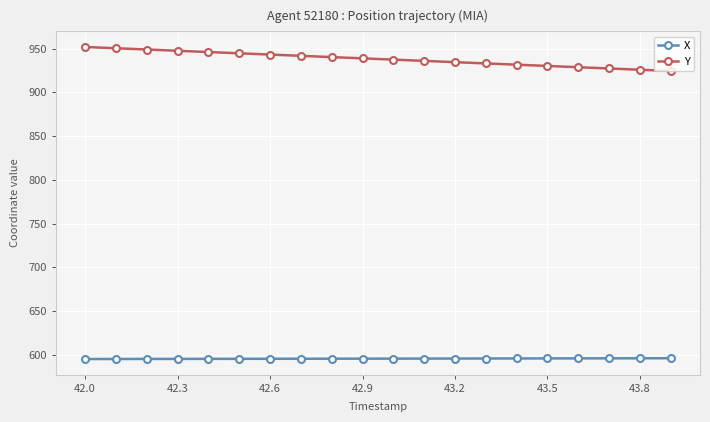

What is the value of the Y point at the 17th from the left?

928.8